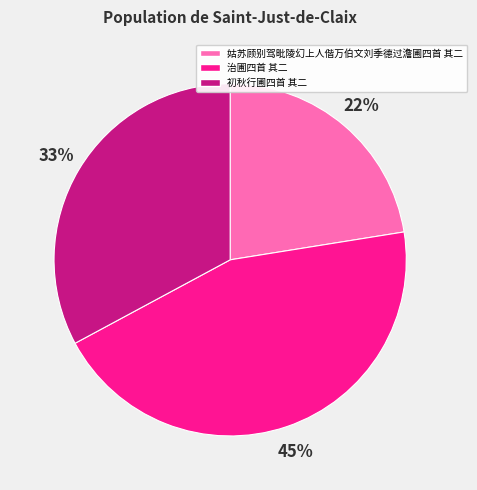

What percentage is the 姑苏顾别驾毗陵幻上人偕万伯文刘季德过澹圃四首 其二 slice, to the nearest percent?

22%